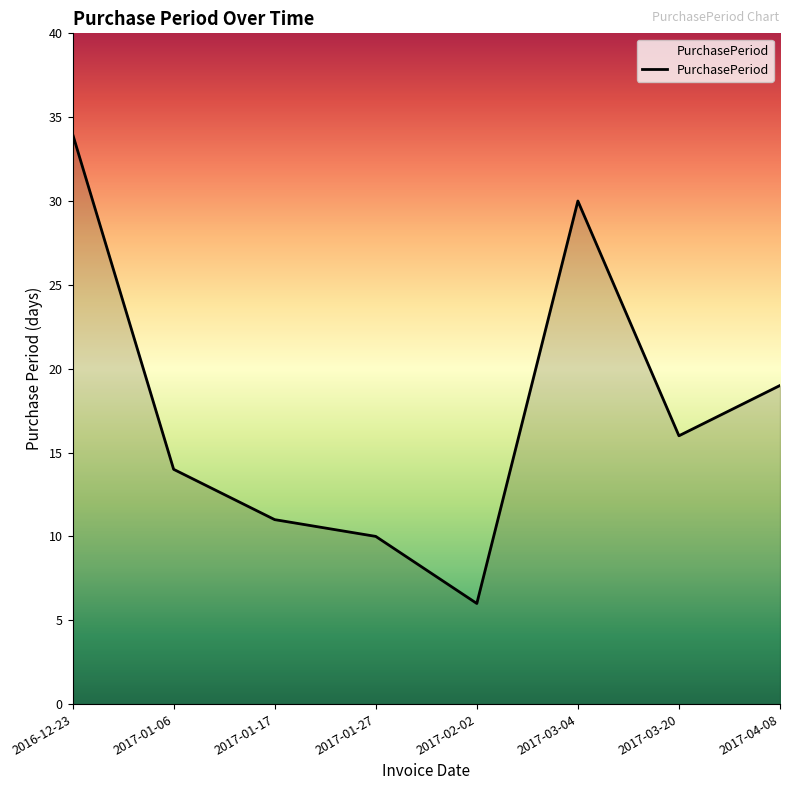

Rank the categories by value from highest to lowest.

2016-12-23, 2017-03-04, 2017-04-08, 2017-03-20, 2017-01-06, 2017-01-17, 2017-01-27, 2017-02-02